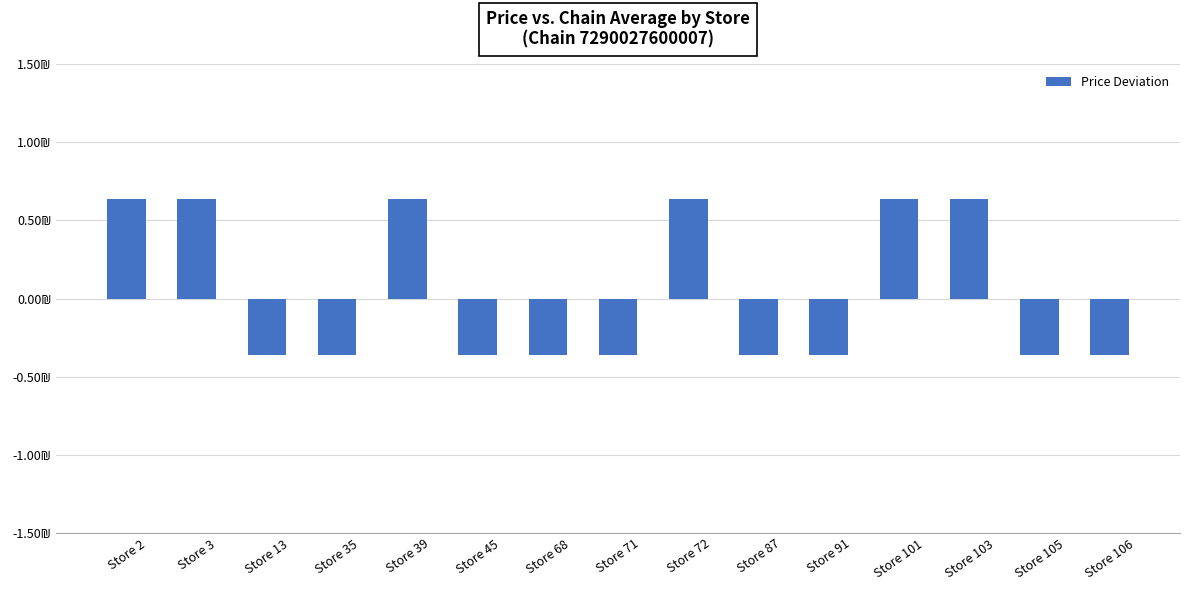

Reading left to right, list all the values displayed in this chart.

Store 2=0.6	Store 3=0.6	Store 13=-0.4	Store 35=-0.4	Store 39=0.6	Store 45=-0.4	Store 68=-0.4	Store 71=-0.4	Store 72=0.6	Store 87=-0.4	Store 91=-0.4	Store 101=0.6	Store 103=0.6	Store 105=-0.4	Store 106=-0.4